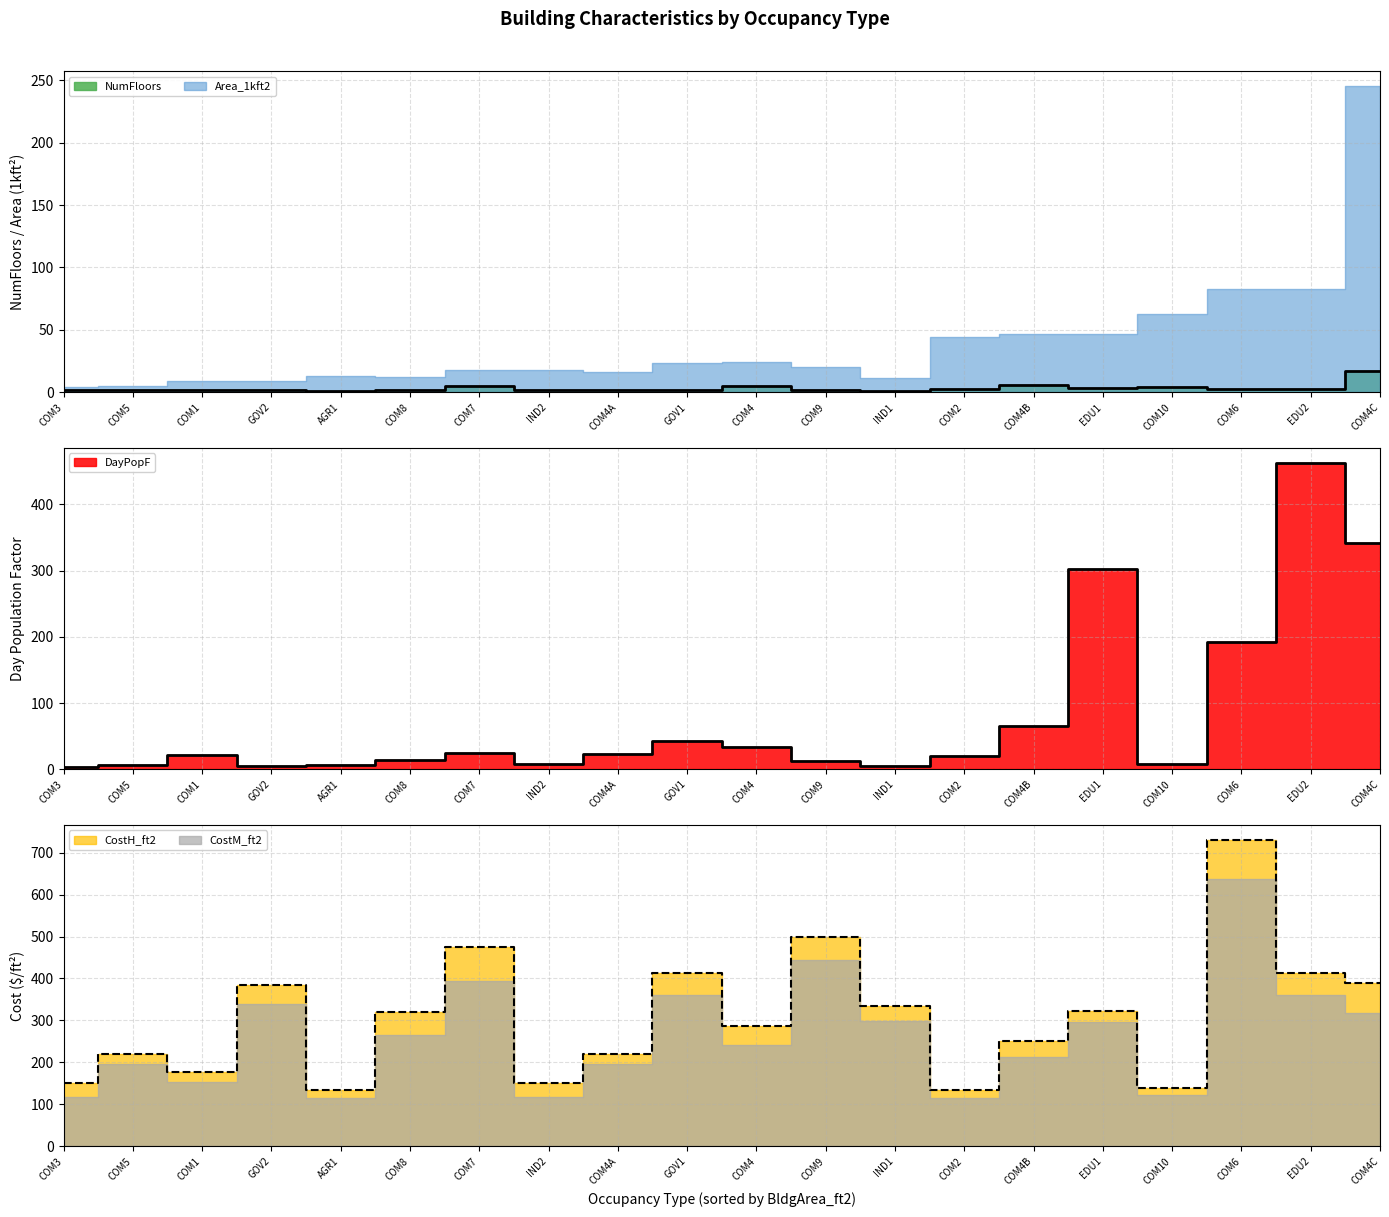

True or false: DayPopF has more than 1 interior local peaks.

True